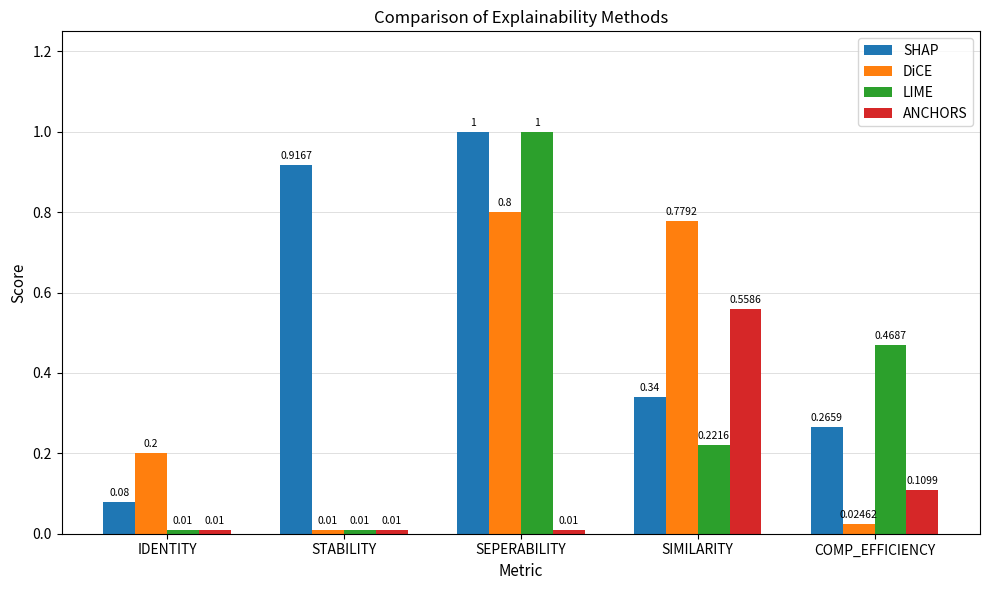

At which category is the sum across all series the highest?

SEPERABILITY